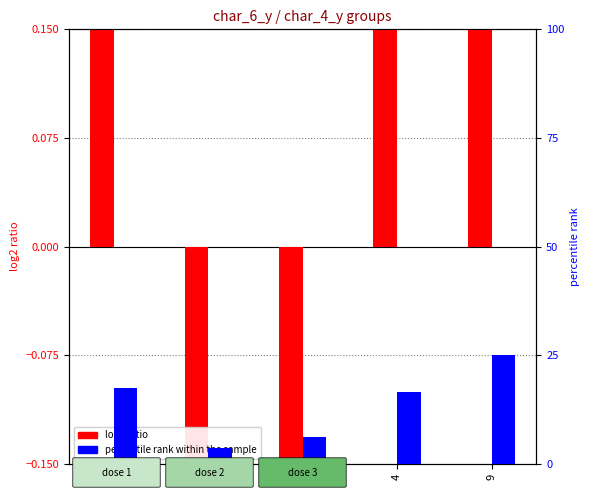

Reading left to right, transcribe all the data shown in this chart.

log2 ratio: 0.3	-0.6	-0.7	0.3	0.8
percentile rank within the sample: 17.4	3.7	6.2	16.6	25.0